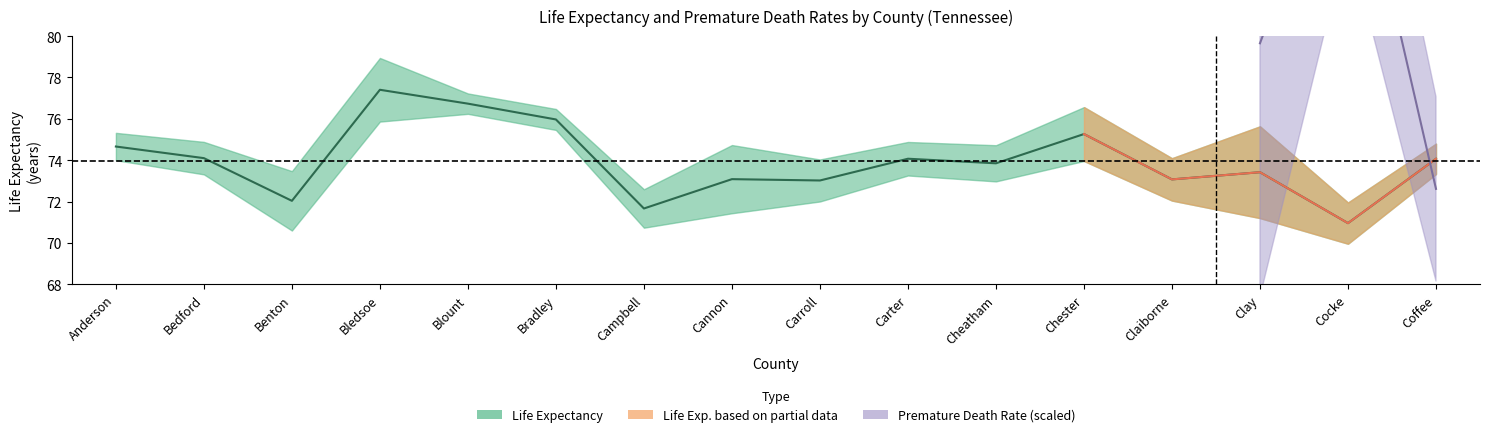

What is the difference between the values at Carroll and Cocke?

2.1